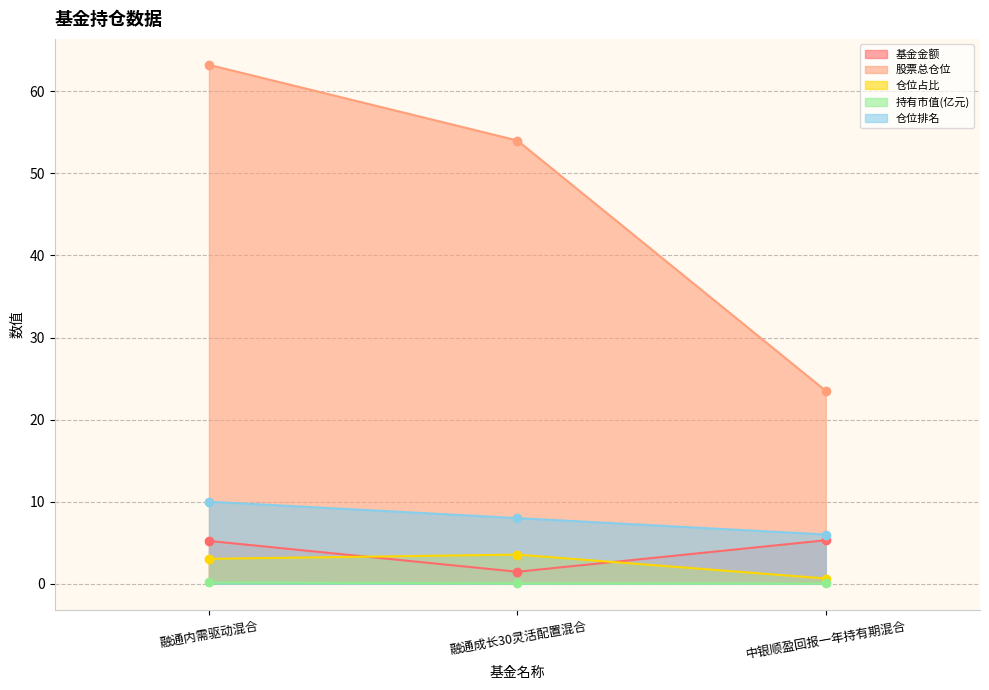

Is the value of 股票总仓位 at 融通成长30灵活配置混合 greater than the value of 持有市值(亿元) at 融通成长30灵活配置混合?

Yes